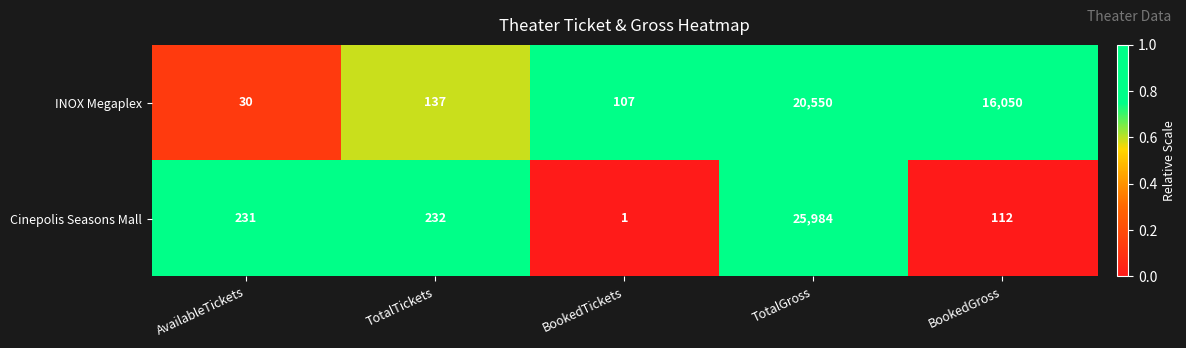

What is the total value across all series at BookedTickets?

108